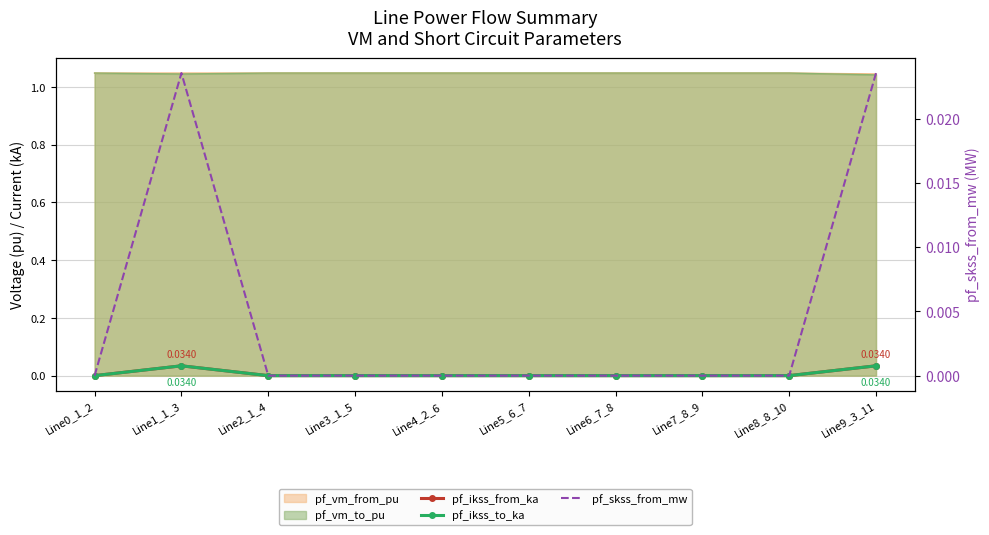

True or false: pf_ikss_to_ka and pf_ikss_from_ka cross at least once.

False